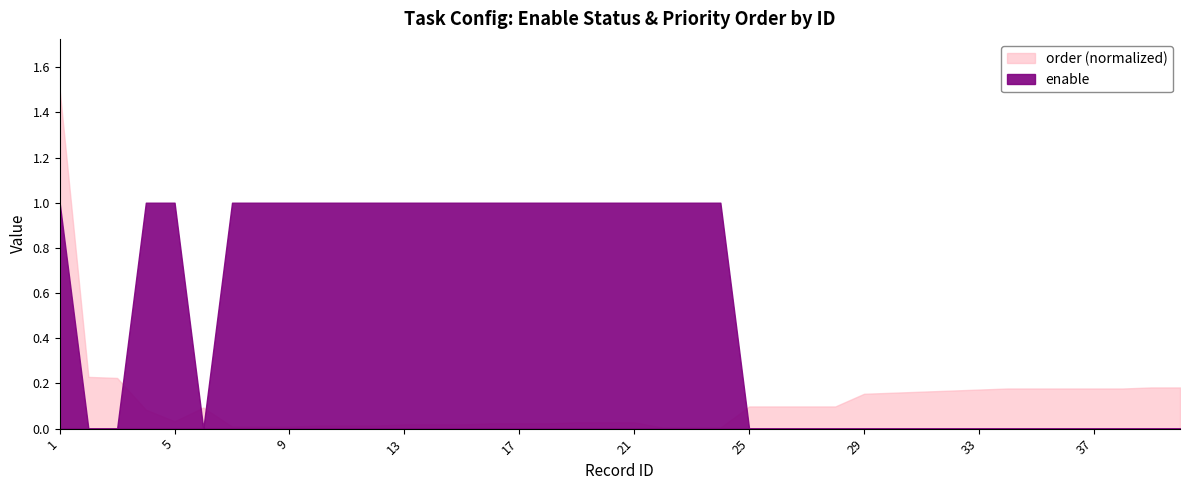

What is the sum of all enable values?

21.0